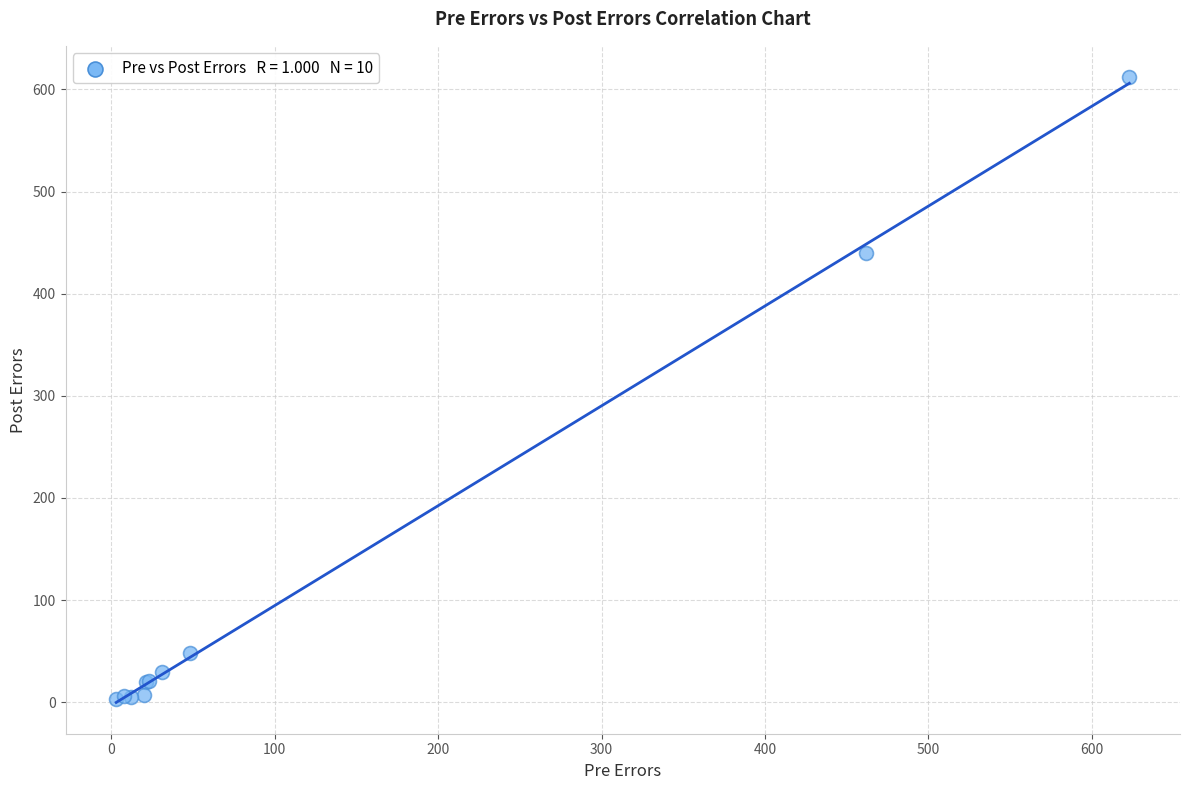

What Y value in the scatter plot is closest to 307?

440